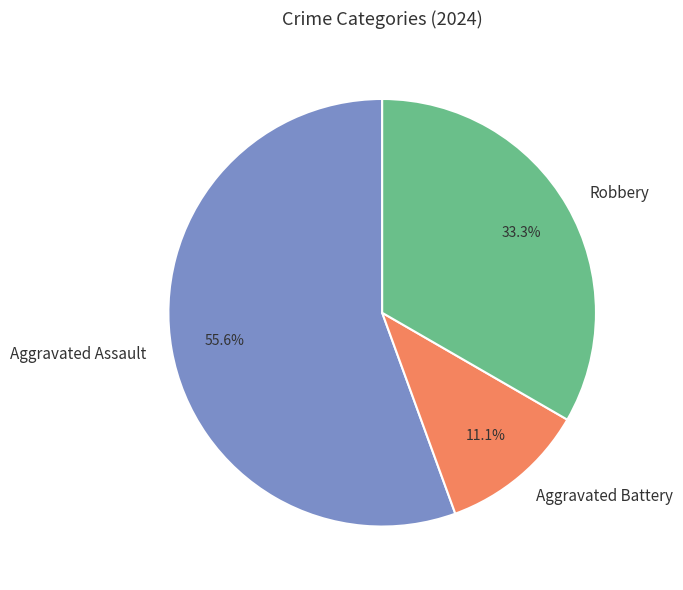

Approximately how many times larger is the value at Robbery compared to Aggravated Battery?

3.0